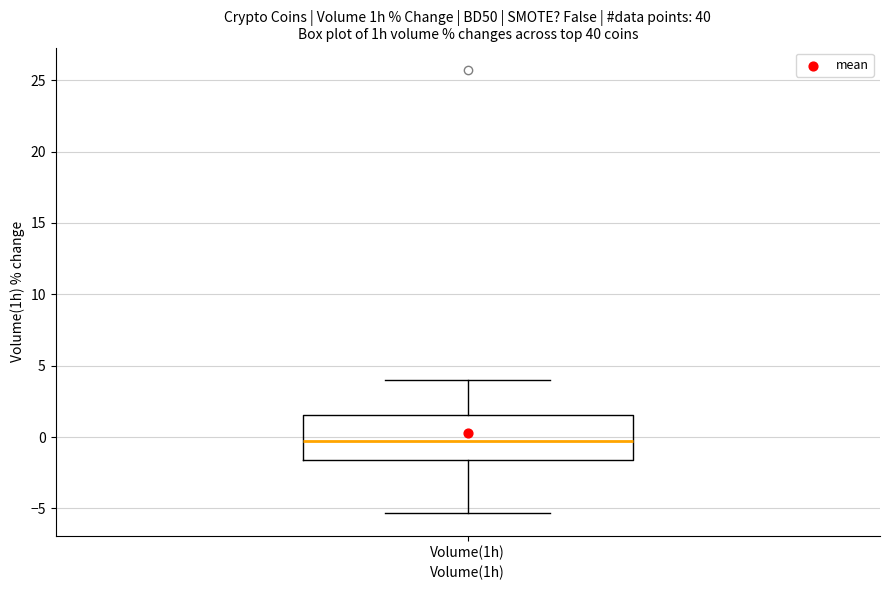

Transcribe this box plot: give where the median line is, the range the box spans, and where the two whiskers end, as read against the y-axis. The values are not printed on the chart, so give them approximately, as read against the axis.

median -0.5, box -1.5 to 1.5, whiskers -5.5 to 4.0